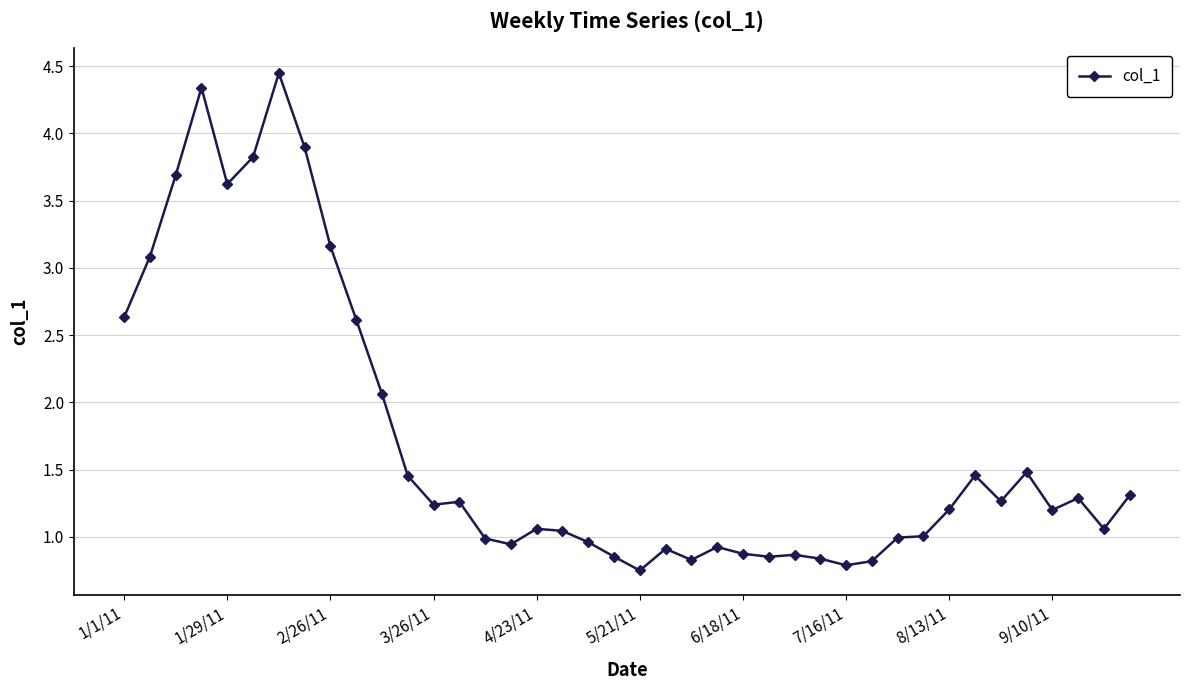

What is the sum of all values?

67.9